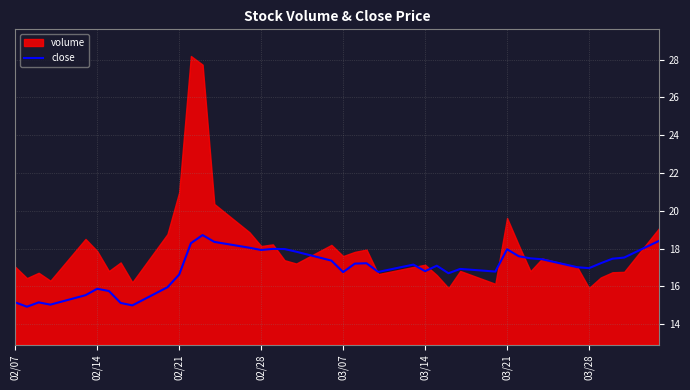

What is the lowest value of the close series?

14.9